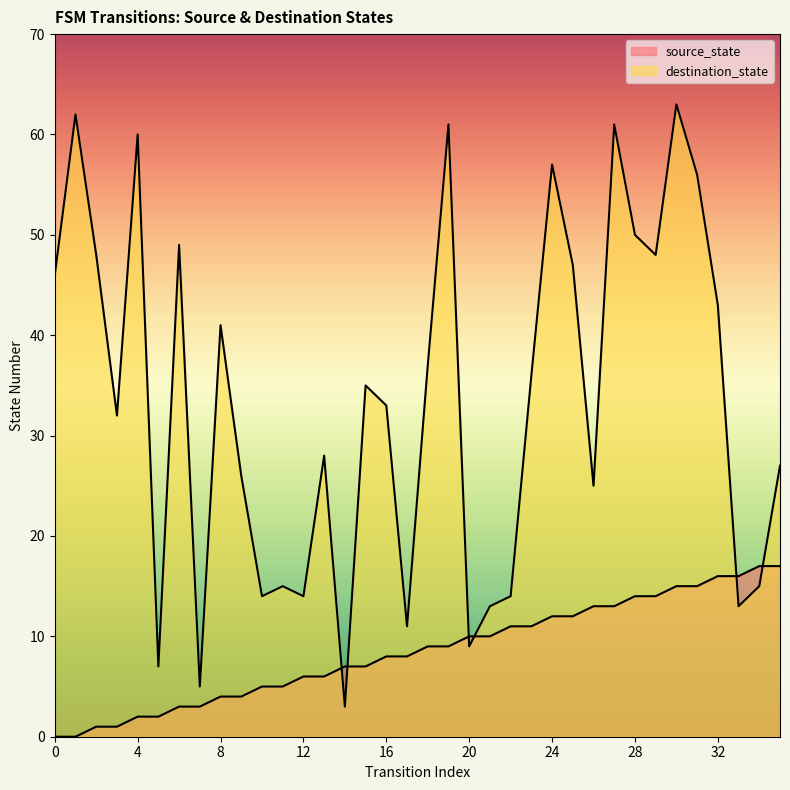

How many lines are shown in the chart?

2